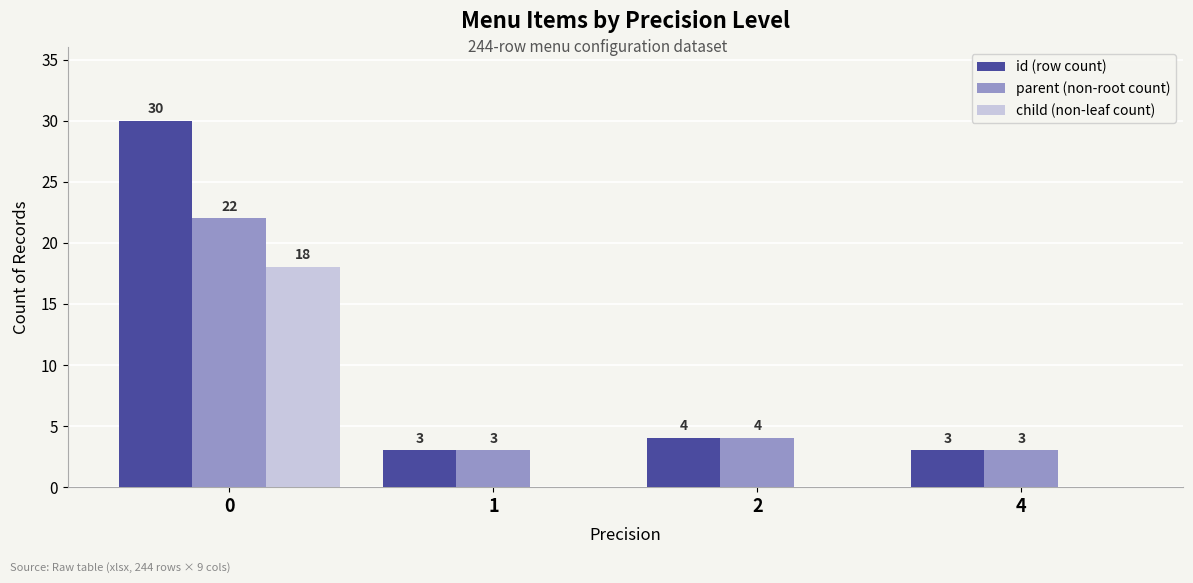

Reading left to right, list all the values displayed in this chart.

id (row count): 30	3	4	3
parent (non-root count): 22	3	4	3
child (non-leaf count): 18	0	0	0